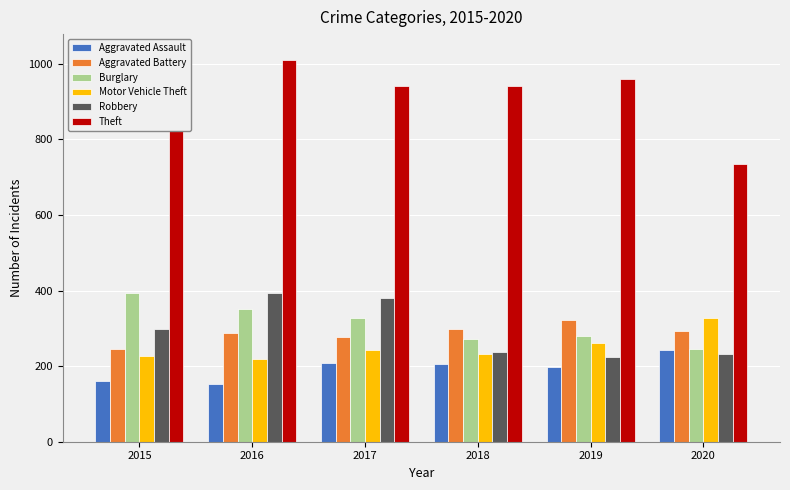

What is the smallest value displayed?

154